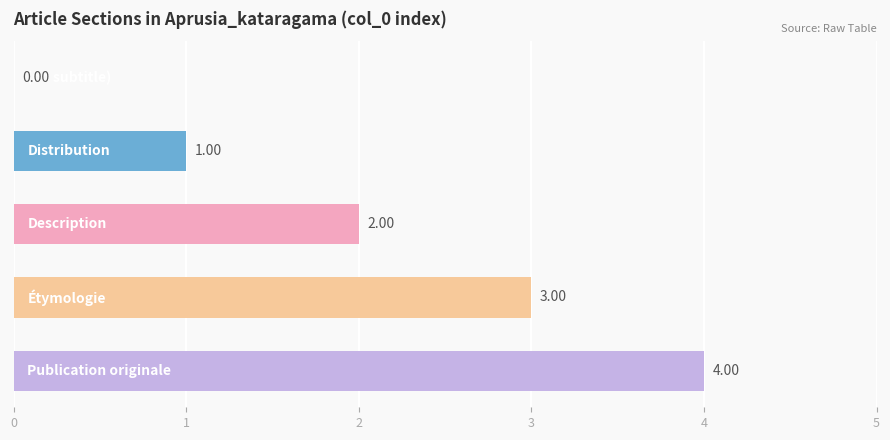

What is the sum of all values?

10